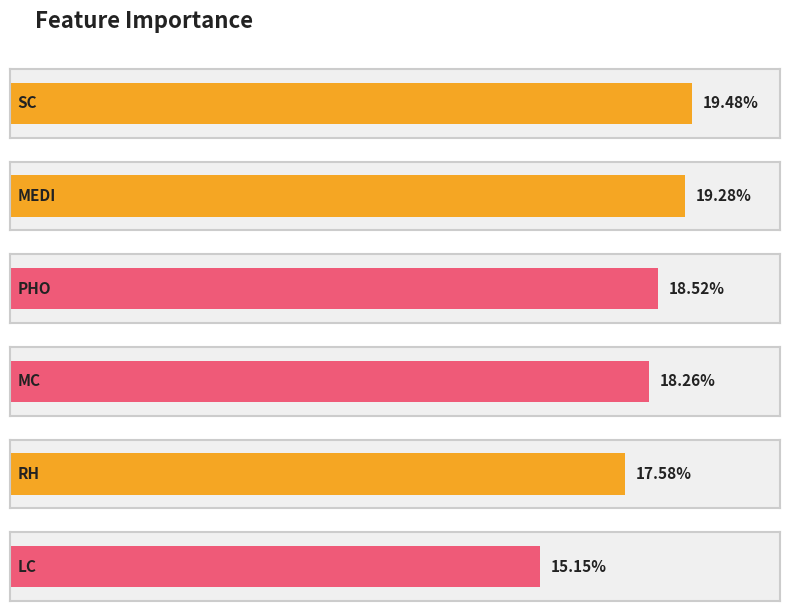

The value at RH is 0.2. True or false?

True